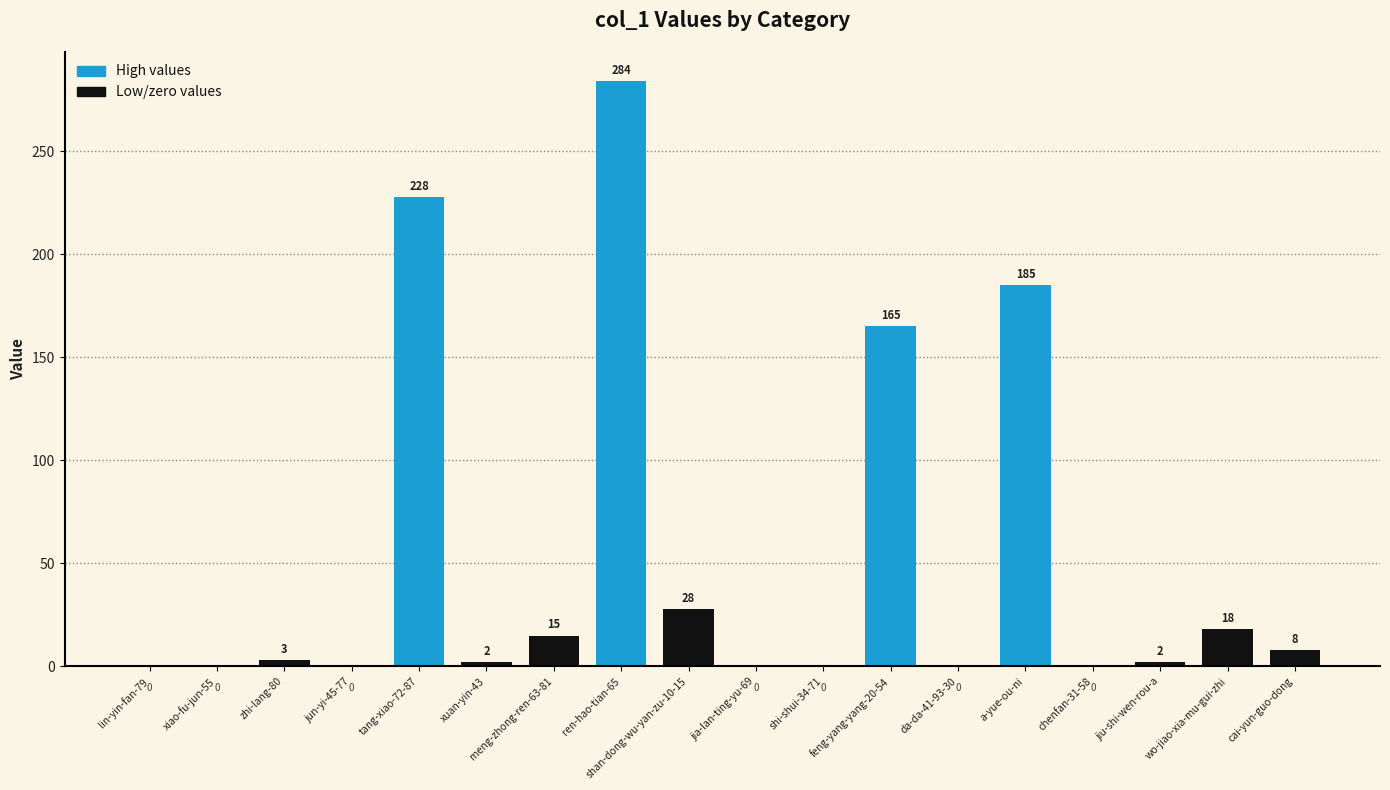

What is the sum of all values?

938